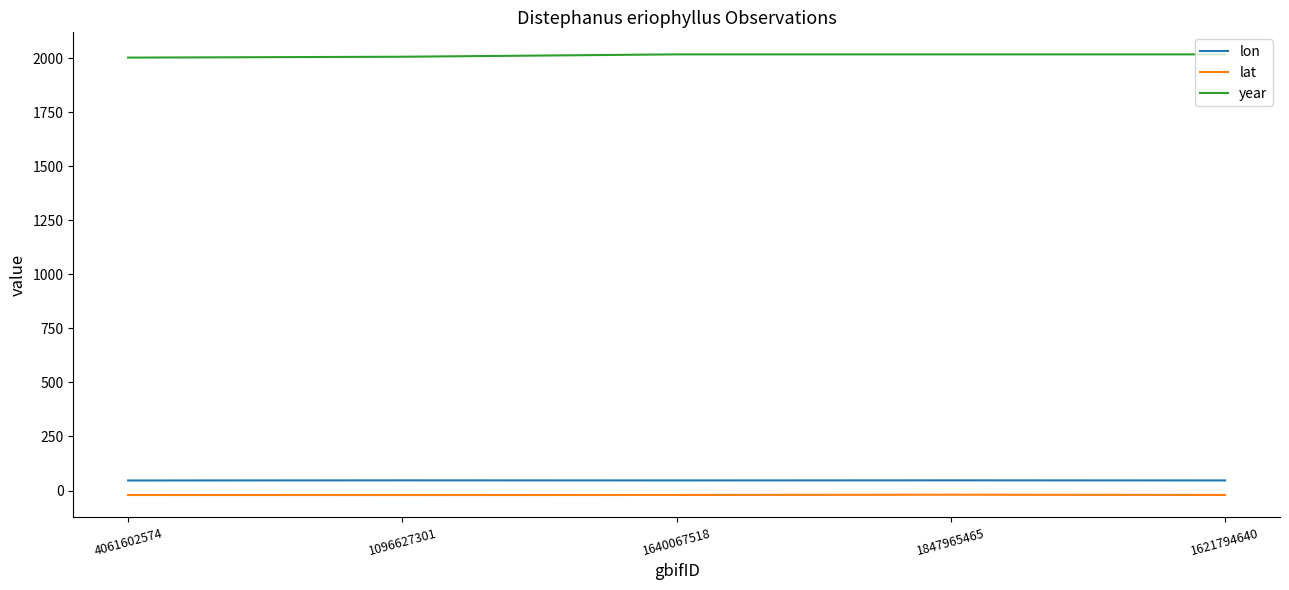

Rank the series by their maximum value, from highest to lowest.

year, lon, lat